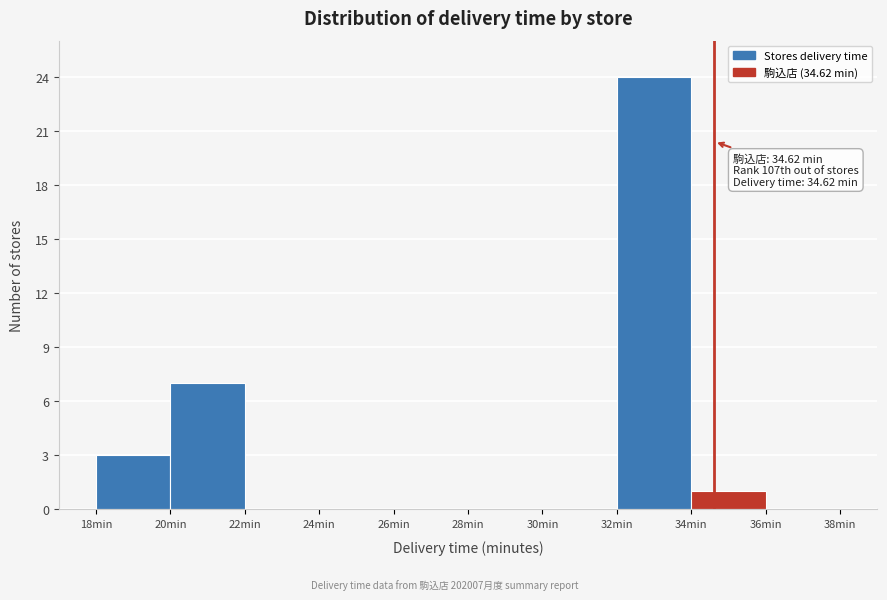

Which range on the x-axis has the tallest bar?

32 to 34